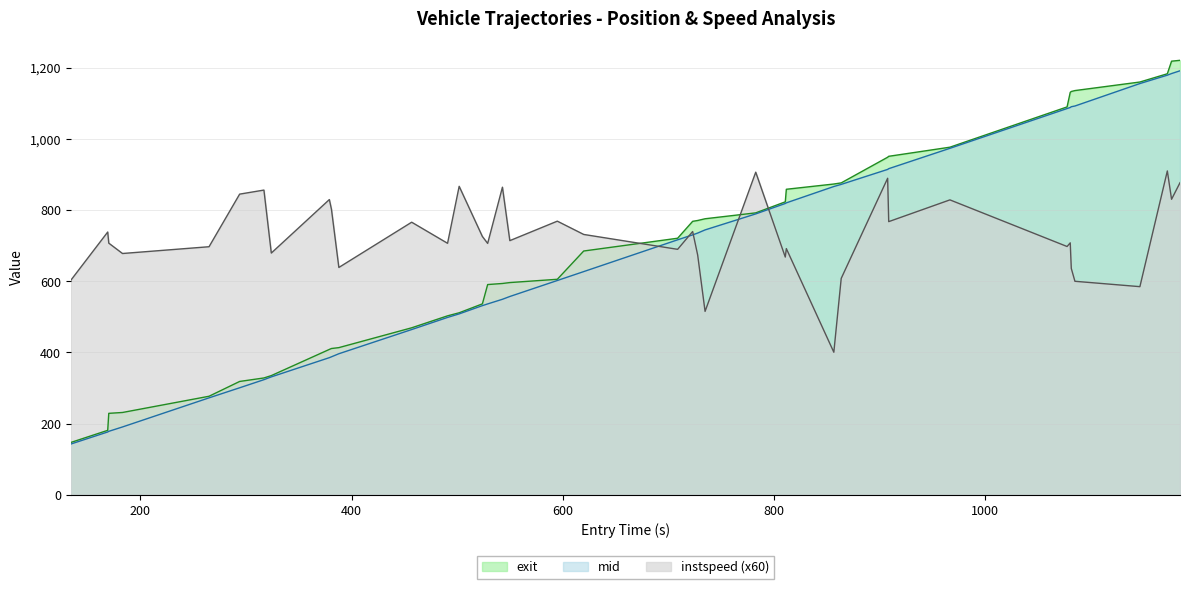

True or false: instspeed (x60) and exit cross at least once.

True